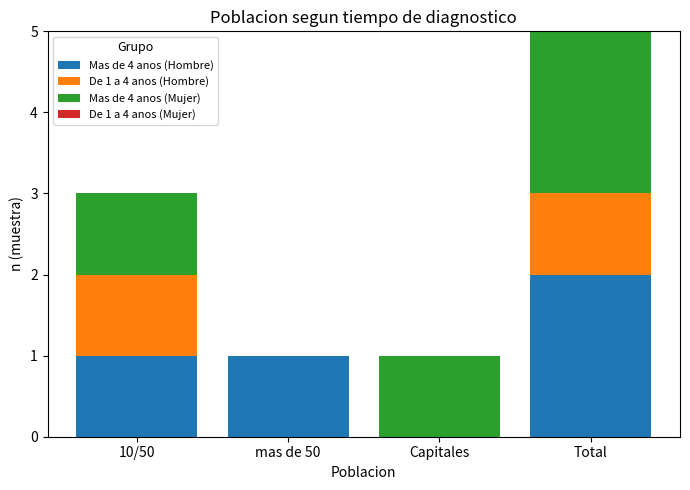

What is the total value across all series at 10/50?

3